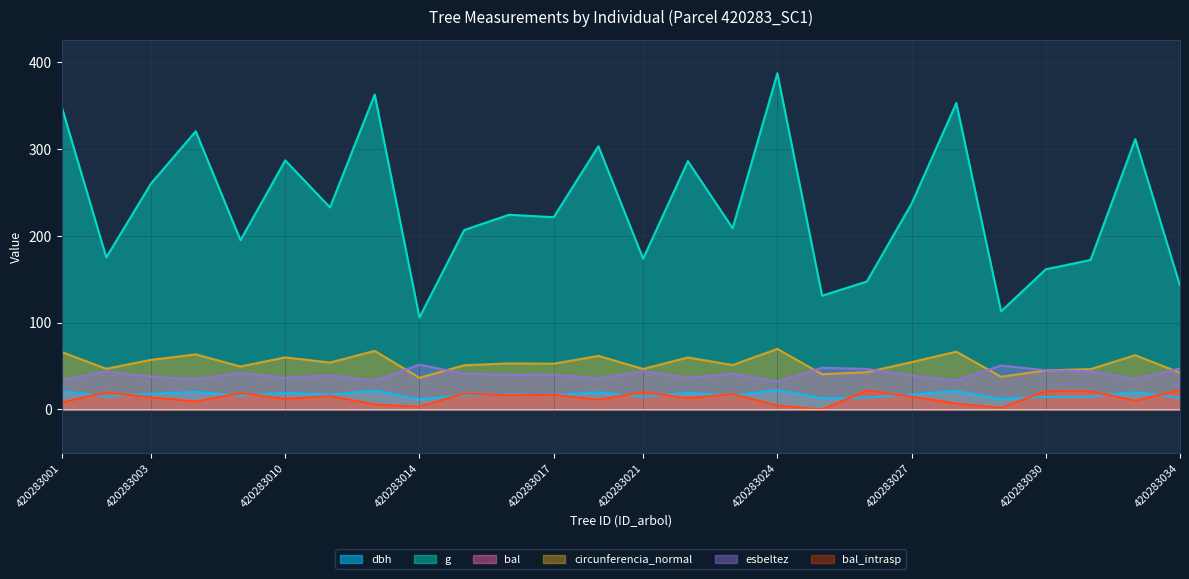

Reading right to left, list all the values displayed in this chart.

dbh: 420283034=13.5	420283033=19.9	420283031=14.8	420283030=14.3	420283029=12.0	420283028=21.2	420283027=17.4	420283026=13.7	420283025=12.9	420283024=22.2	420283023=16.3	420283022=19.1	420283021=14.9	420283019=19.7	420283017=16.8	420283016=16.9	420283015=16.2	420283014=11.6	420283012=21.5	420283011=17.2	420283010=19.1	420283009=15.8	420283006=20.2	420283003=18.2	420283002=14.9	420283001=21.1
g: 420283034=142.8	420283033=311.6	420283031=172.4	420283030=161.6	420283029=113.1	420283028=353.3	420283027=237.2	420283026=147.5	420283025=131.2	420283024=387.6	420283023=208.9	420283022=286.3	420283021=173.8	420283019=303.4	420283017=221.7	420283016=224.4	420283015=206.9	420283014=106.1	420283012=363.1	420283011=232.9	420283010=287.2	420283009=195.2	420283006=320.8	420283003=260.5	420283002=175.4	420283001=349.6
bal: 420283034=22.2	420283033=10.1	420283031=20.7	420283030=21.2	420283029=1.7	420283028=6.8	420283027=14.7	420283026=21.8	420283025=0.0	420283024=4.5	420283023=17.6	420283022=13.0	420283021=20.1	420283019=11.1	420283017=16.9	420283016=16.2	420283015=18.3	420283014=3.1	420283012=5.7	420283011=15.5	420283010=12.1	420283009=19.0	420283006=9.1	420283003=13.9	420283002=19.6	420283001=8.0
circunferencia_normal: 420283034=42.4	420283033=62.6	420283031=46.5	420283030=45.1	420283029=37.7	420283028=66.6	420283027=54.6	420283026=43.1	420283025=40.6	420283024=69.8	420283023=51.2	420283022=60.0	420283021=46.7	420283019=61.8	420283017=52.8	420283016=53.1	420283015=51.0	420283014=36.5	420283012=67.5	420283011=54.1	420283010=60.1	420283009=49.5	420283006=63.5	420283003=57.2	420283002=46.9	420283001=66.3
esbeltez: 420283034=47.3	420283033=35.2	420283031=44.2	420283030=45.2	420283029=50.6	420283028=33.6	420283027=39.1	420283026=46.7	420283025=48.1	420283024=32.4	420283023=41.1	420283022=36.4	420283021=44.0	420283019=35.6	420283017=40.2	420283016=40.0	420283015=41.2	420283014=51.7	420283012=33.2	420283011=39.4	420283010=36.4	420283009=42.2	420283006=34.9	420283003=37.8	420283002=43.9	420283001=33.7
bal_intrasp: 420283034=22.2	420283033=10.1	420283031=20.7	420283030=21.2	420283029=1.7	420283028=6.8	420283027=14.7	420283026=21.8	420283025=0.0	420283024=4.5	420283023=17.6	420283022=13.0	420283021=20.1	420283019=11.1	420283017=16.9	420283016=16.2	420283015=18.3	420283014=3.1	420283012=5.7	420283011=15.5	420283010=12.1	420283009=19.0	420283006=9.1	420283003=13.9	420283002=19.6	420283001=8.0